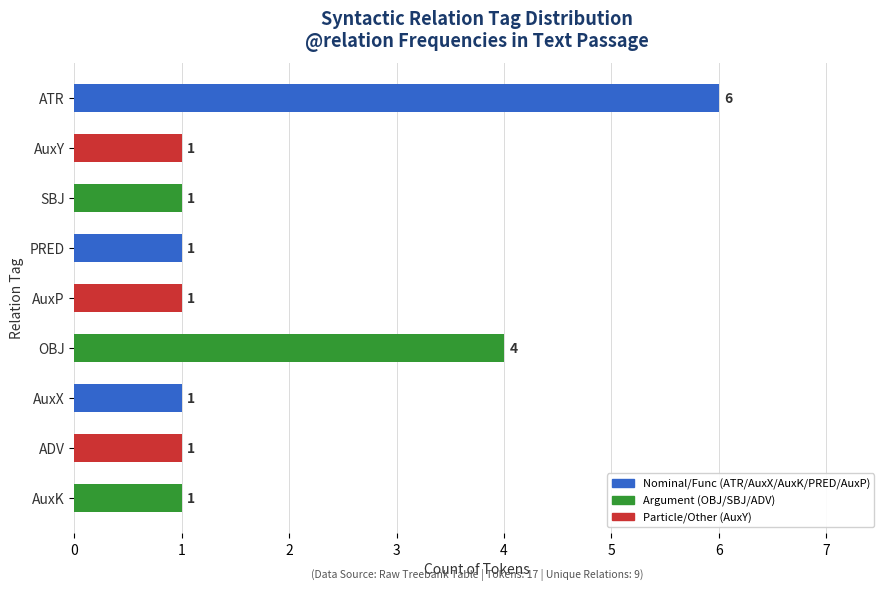

Reading top to bottom, list all the values displayed in this chart.

6	1	1	1	1	4	1	1	1